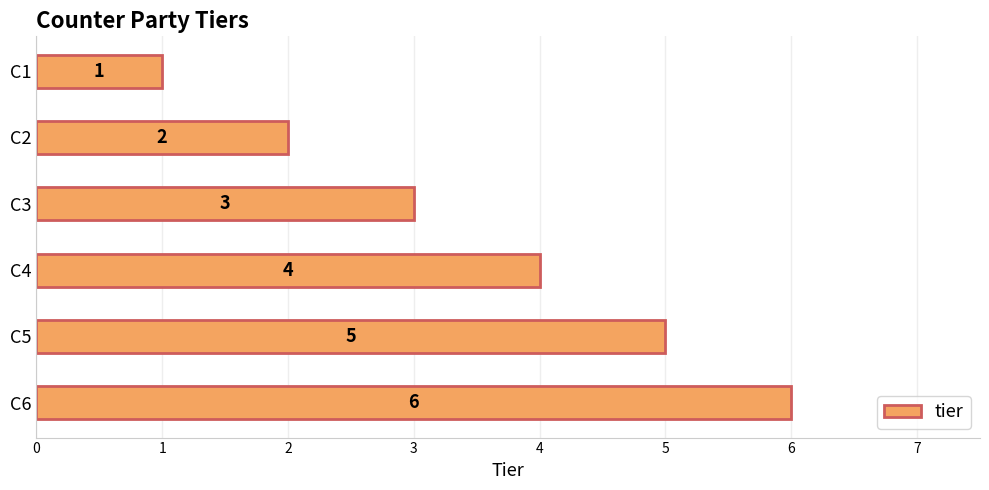

Where is the data nearest to the value 3?

C3